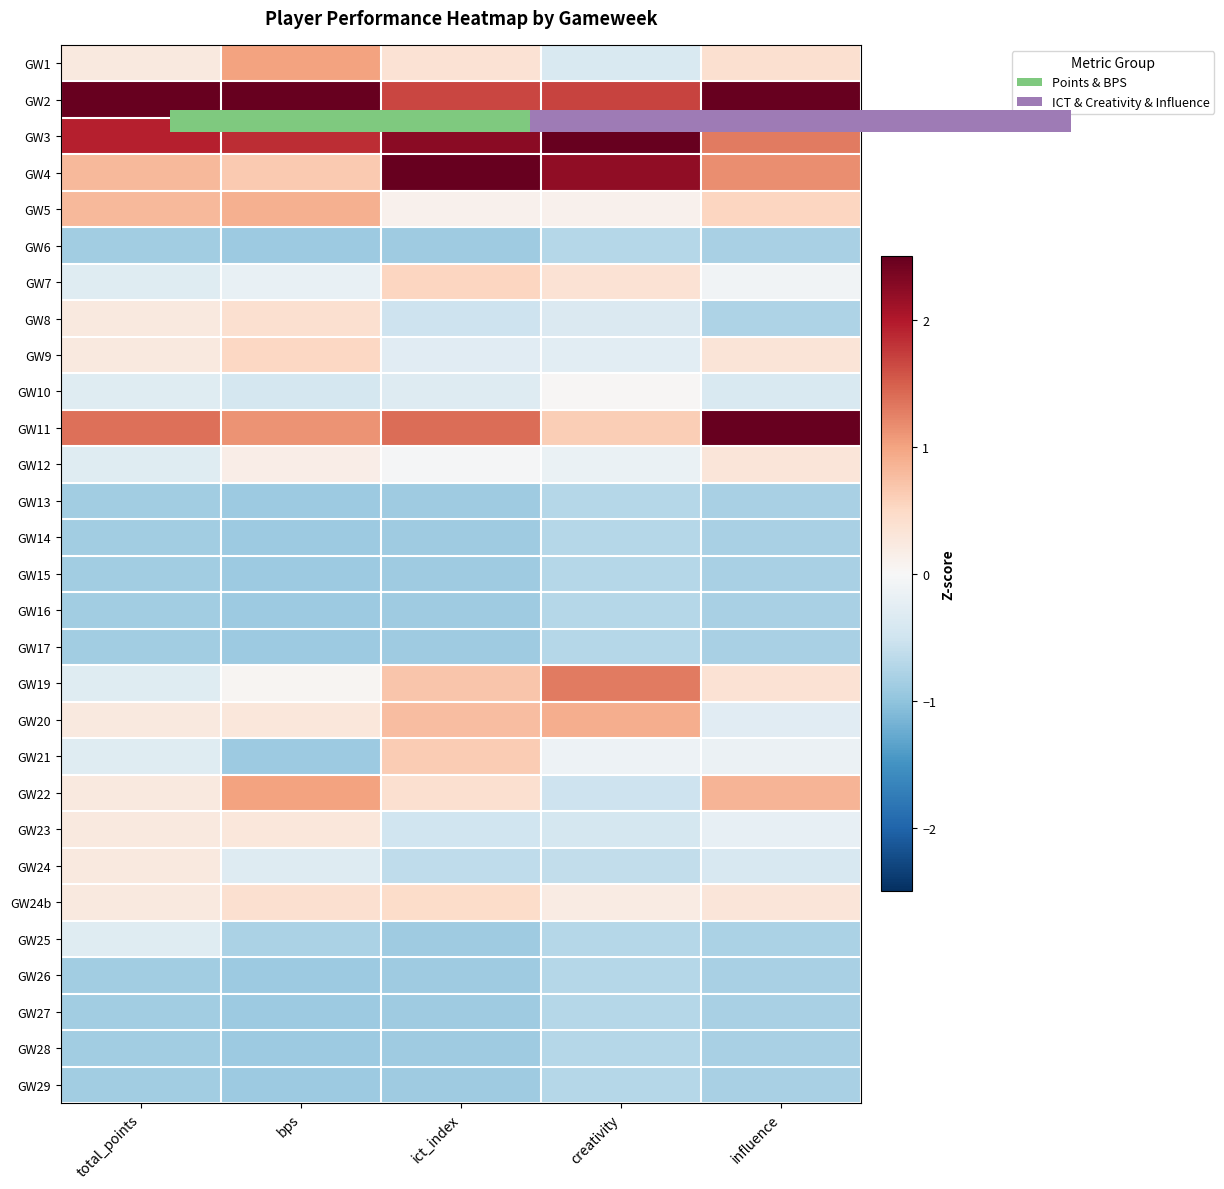

Rank the series at bps from lowest to highest value.

GW6, GW13, GW14, GW15, GW16, GW17, GW21, GW26, GW27, GW28, GW29, GW25, GW10, GW24, GW7, GW19, GW12, GW20, GW23, GW8, GW24b, GW9, GW4, GW5, GW1, GW22, GW11, GW3, GW2